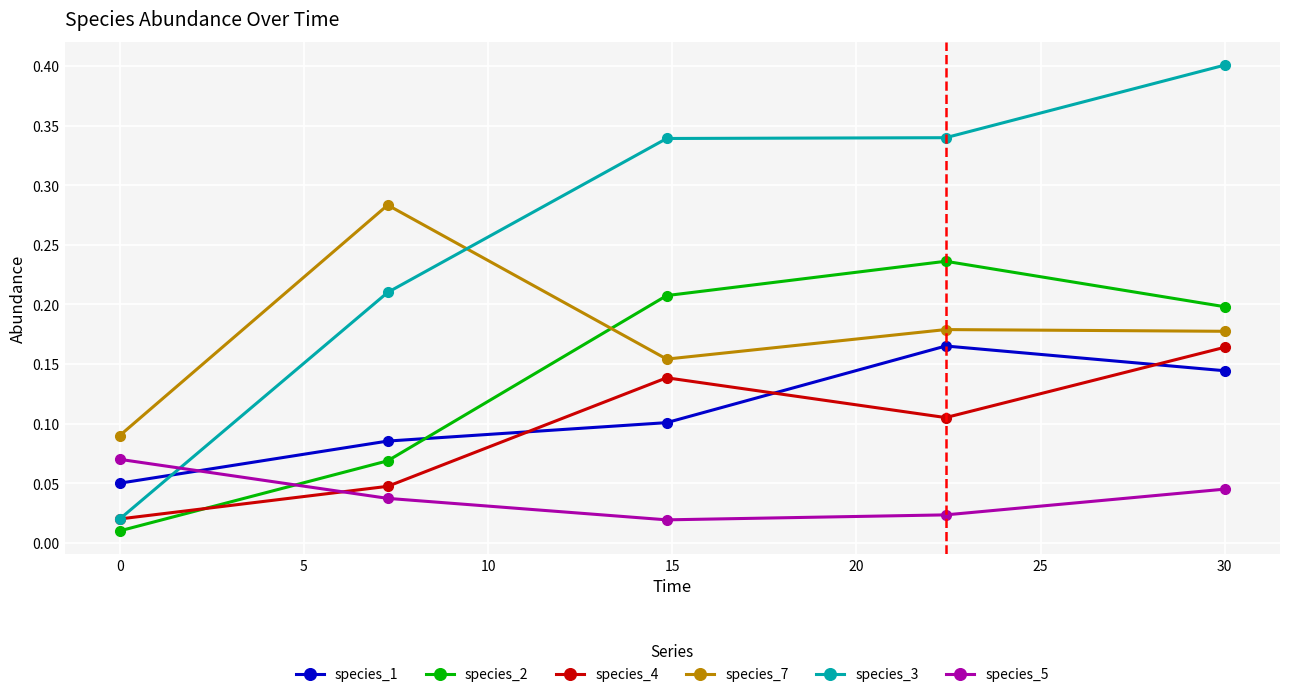

Count the species_4 values in the range 0 to 1.

5